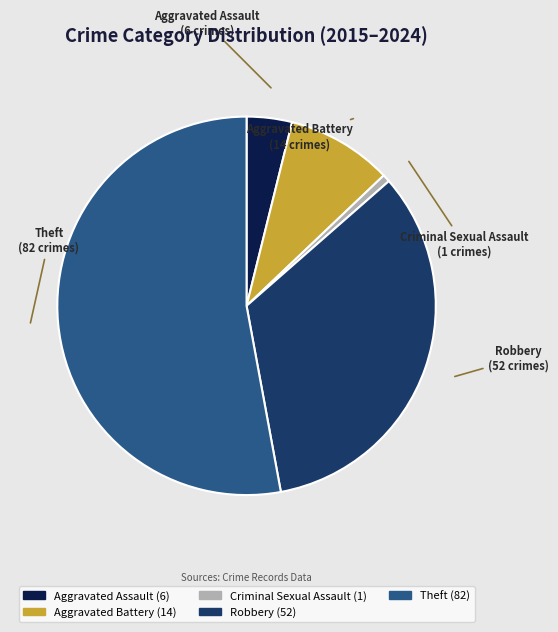

How many segments does this pie chart have?

5